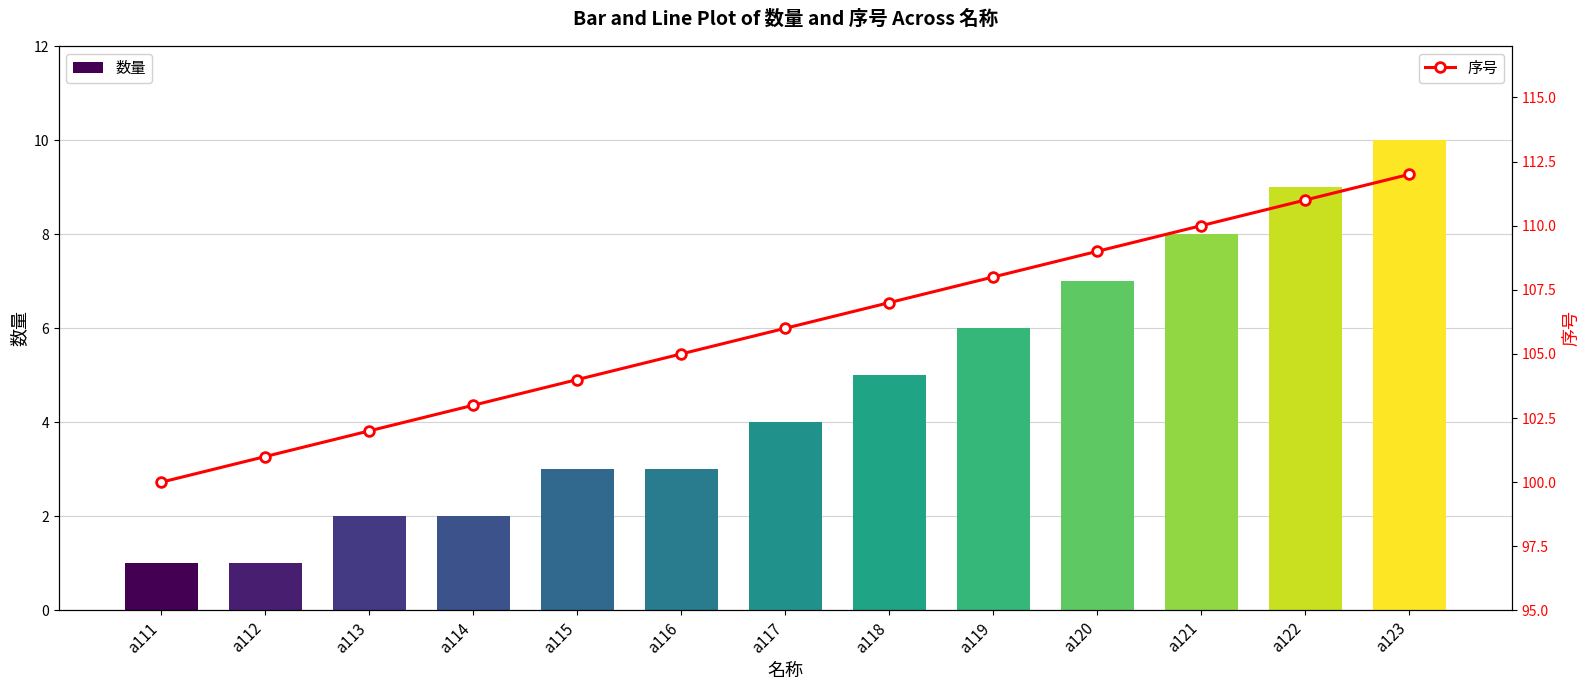

Does the chart contain any negative values?

No